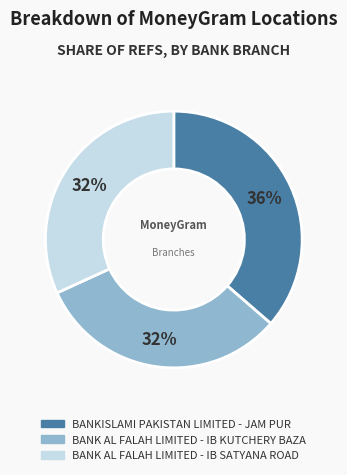

What percentage is the BANK AL FALAH LIMITED - IB KUTCHERY BAZA slice, to the nearest percent?

32%